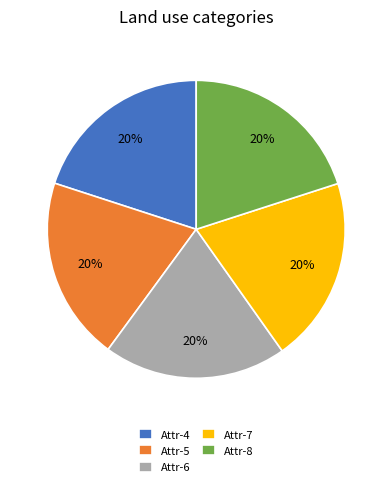

To the nearest percent, what percentage of the pie is Attr-6?

20%